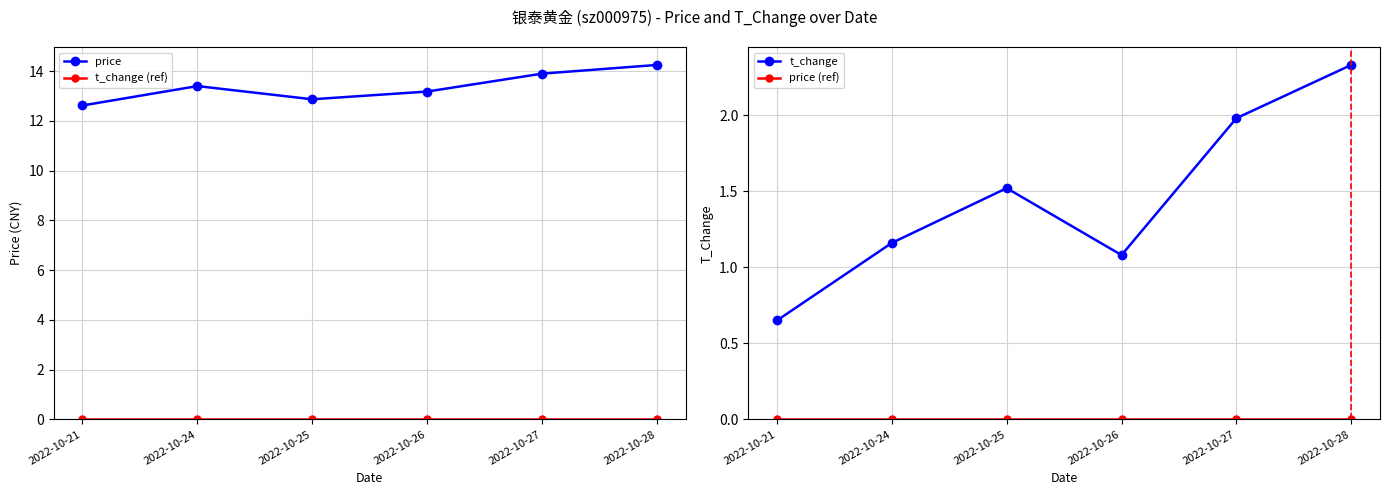

What is the difference between the price values at 2022-10-25 and 2022-10-27?

1.0